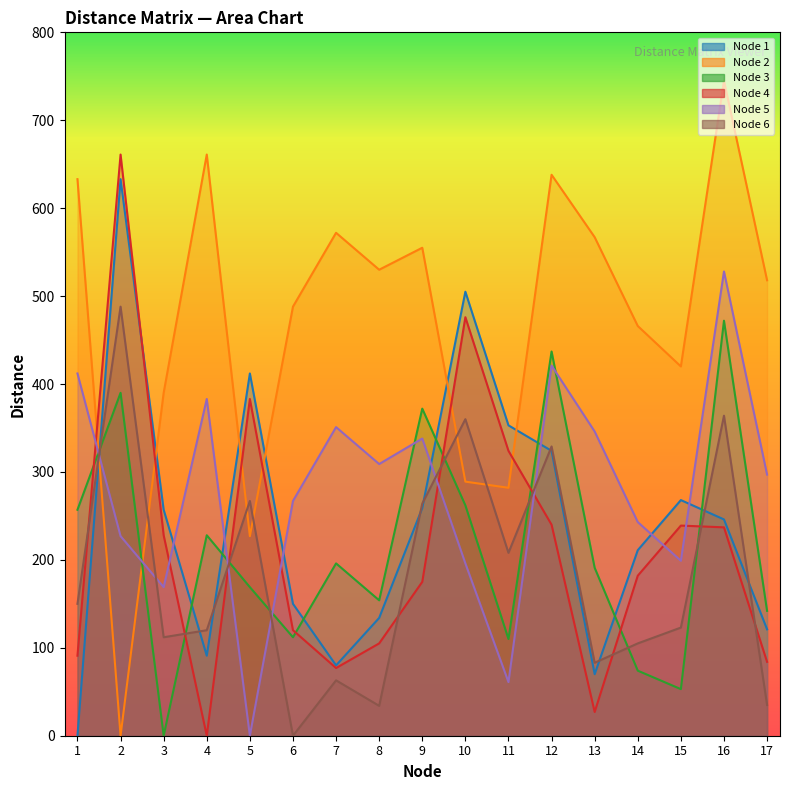

How many times do Node 4 and Node 3 cross each other?

8